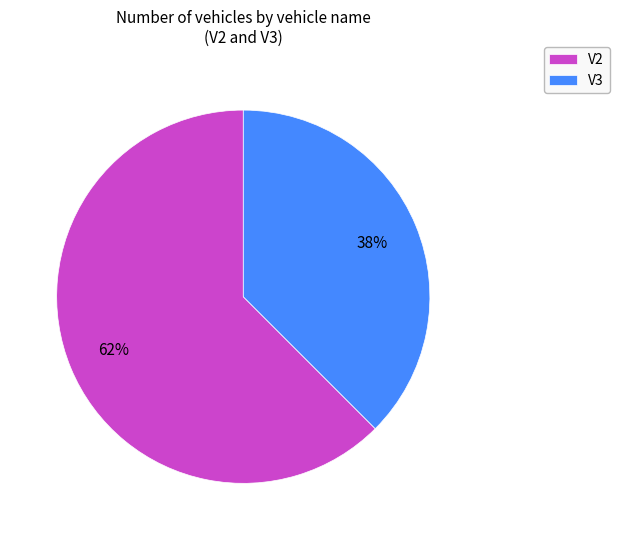

To the nearest percent, what is the average slice percentage?

50%